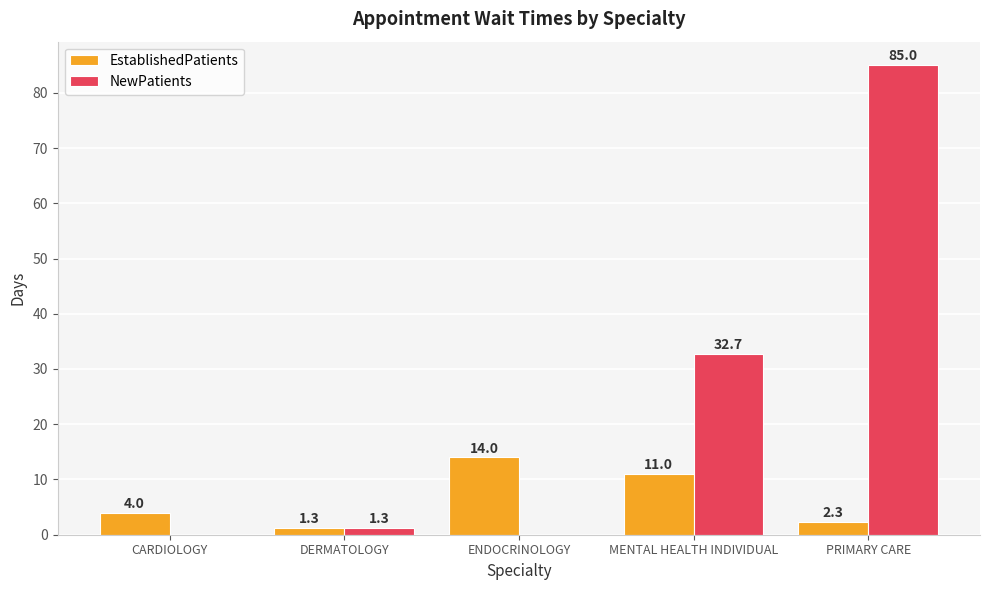

Reading left to right, transcribe all the data shown in this chart.

EstablishedPatients: CARDIOLOGY=4.0	DERMATOLOGY=1.3	ENDOCRINOLOGY=14.0	MENTAL HEALTH INDIVIDUAL=11.0	PRIMARY CARE=2.3
NewPatients: CARDIOLOGY=0.0	DERMATOLOGY=1.3	ENDOCRINOLOGY=0.0	MENTAL HEALTH INDIVIDUAL=32.7	PRIMARY CARE=85.0